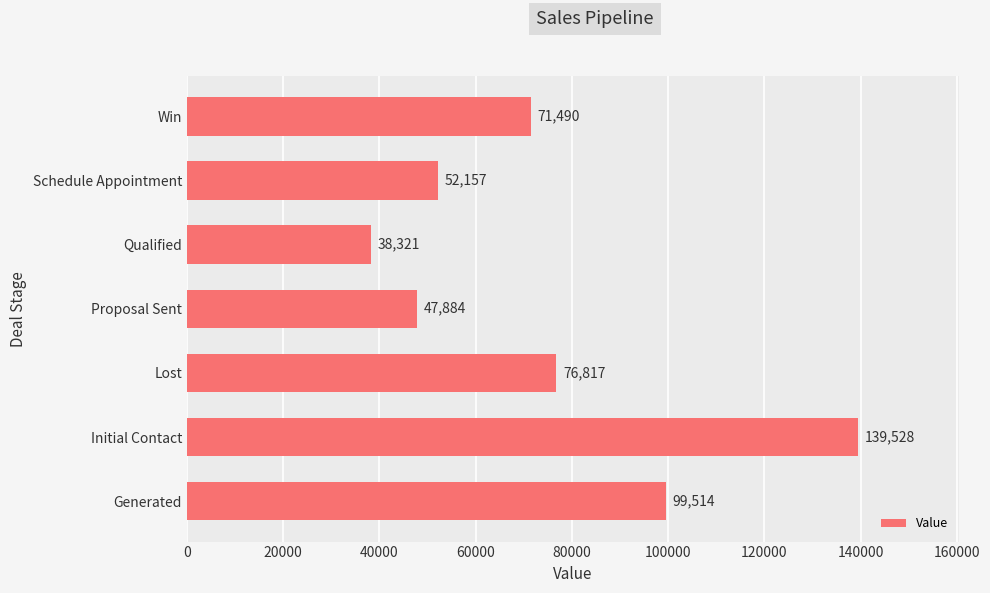

What is the maximum value shown in the chart?

139528